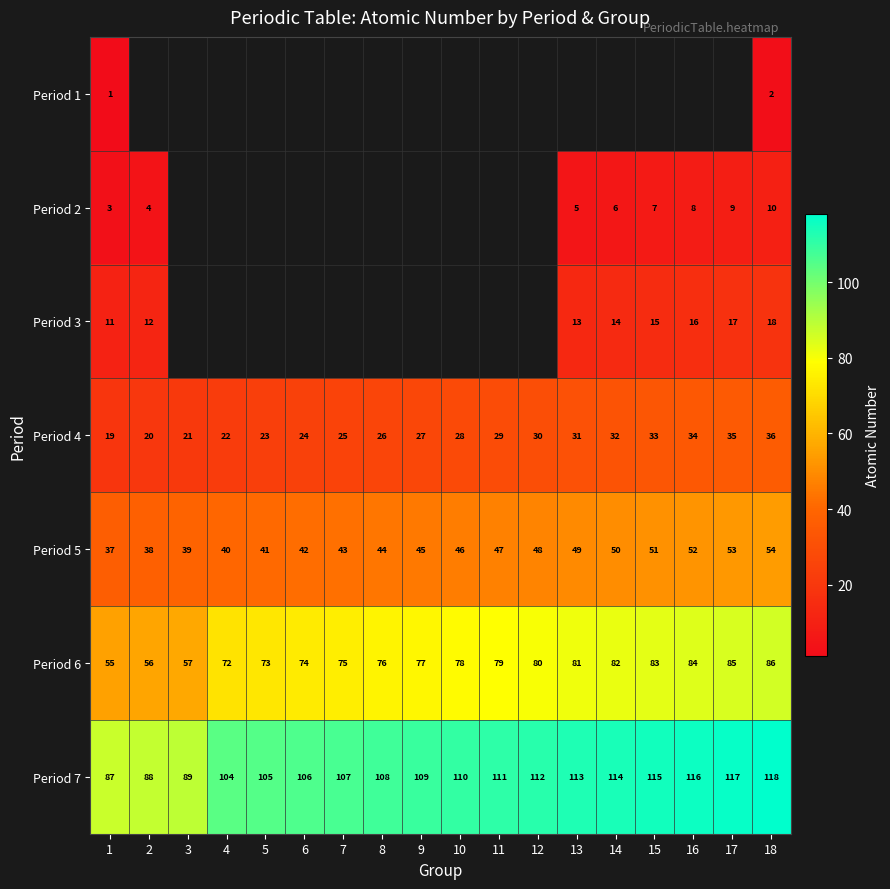

Is it true that Period 6 equals 78 at 10?

True